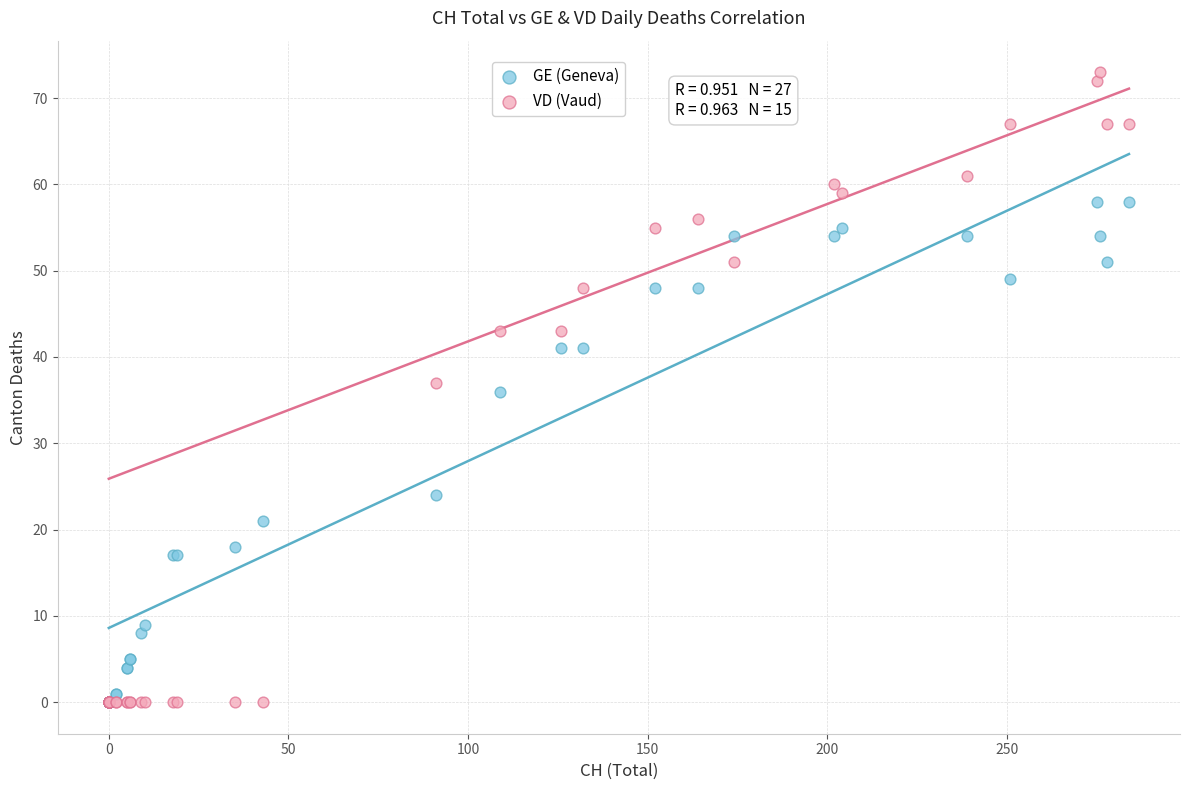

Which series reaches the maximum Y coordinate?

VD (Vaud)